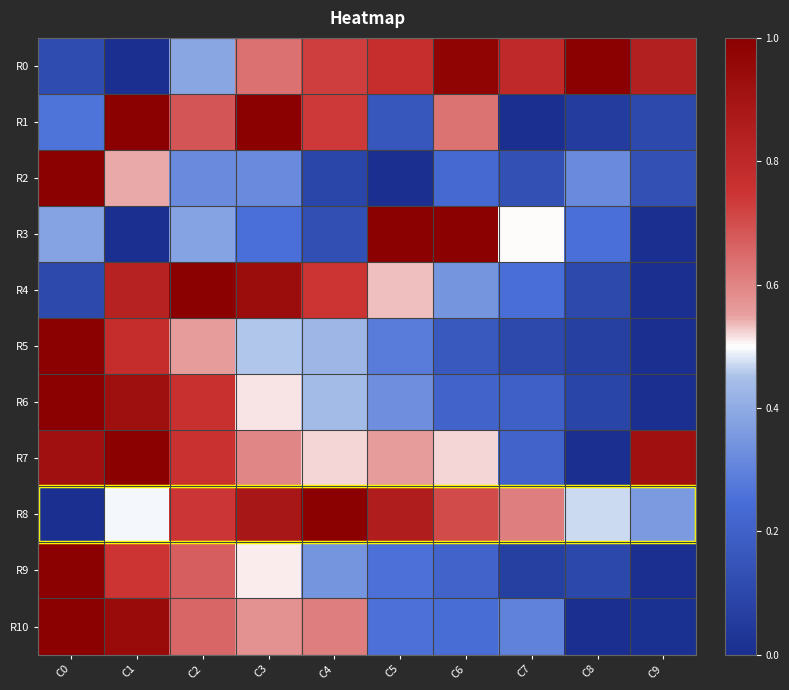

What is the difference between the highest and lowest values at C1?

1.0